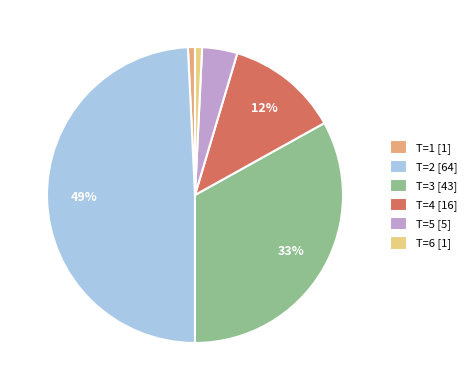

Which has a higher value, T=4 or T=1?

T=4